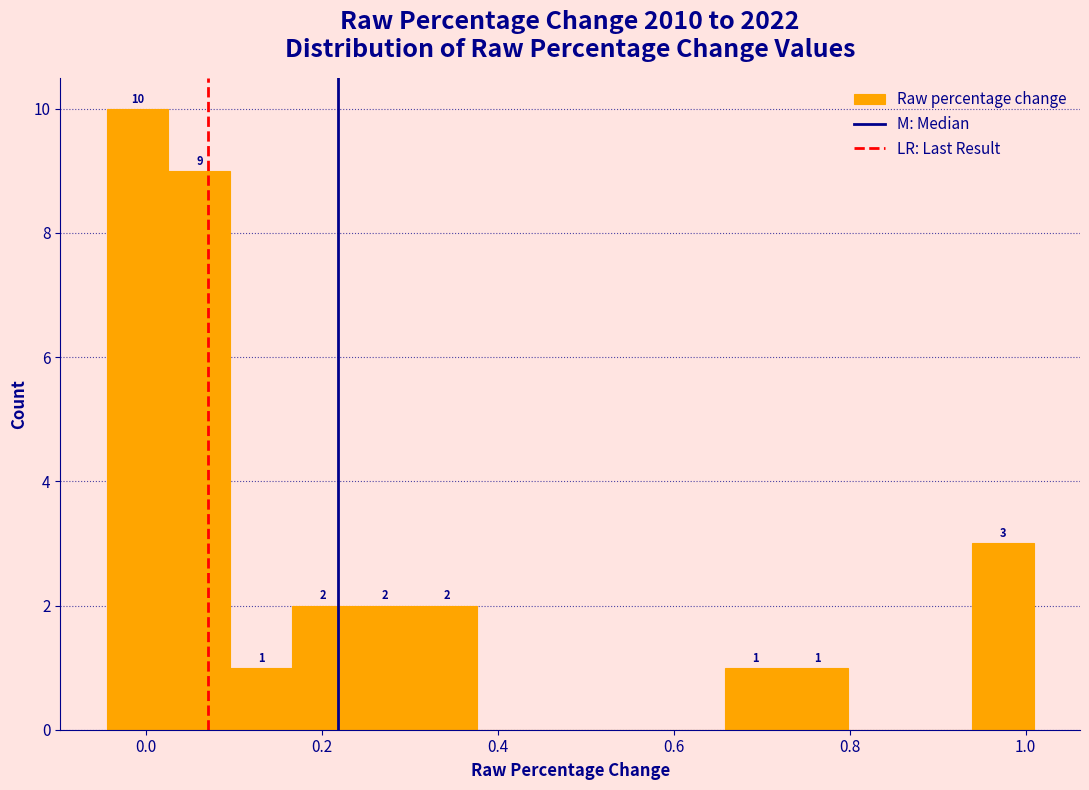

Around what value on the x-axis is the tallest bar? Give the approximate position of its centre, as read against the axis.

0.00